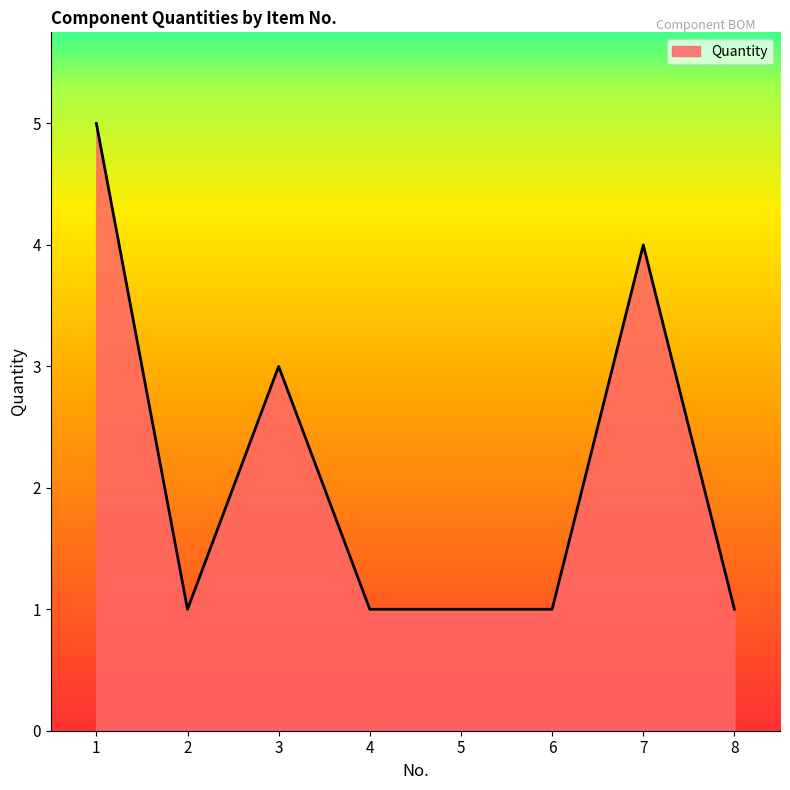

Where is the first local minimum?

2